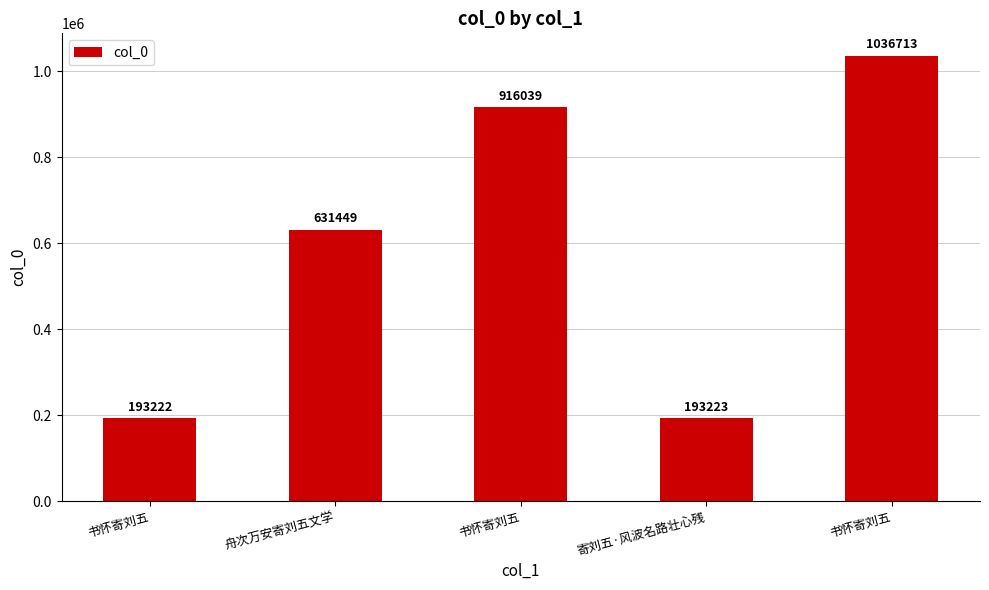

Reading left to right, list all the values displayed in this chart.

193222	631449	916039	193223	1036713